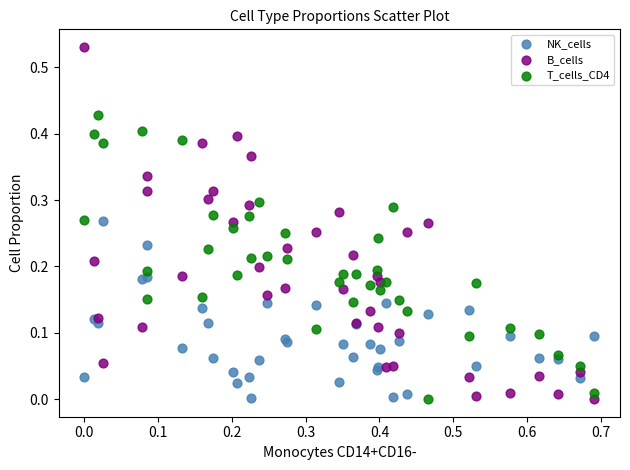

What are all the series names shown in the legend?

NK_cells, B_cells, T_cells_CD4